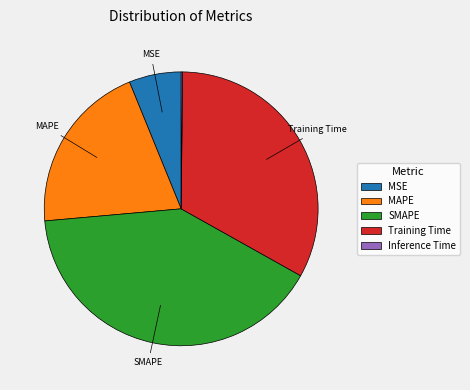

Does MSE represent more than half of the total?

No